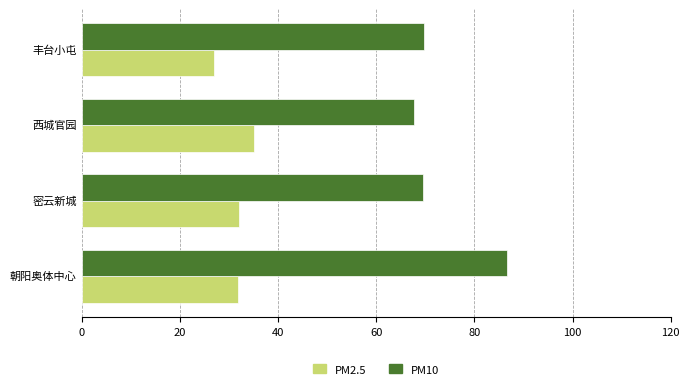

What is the difference between the maximum and minimum values in the PM10 series?

18.8